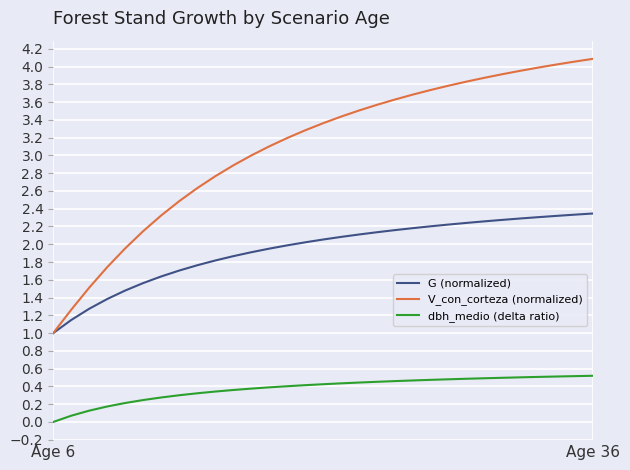

Which series has the largest range (max minus min)?

V_con_corteza (normalized)